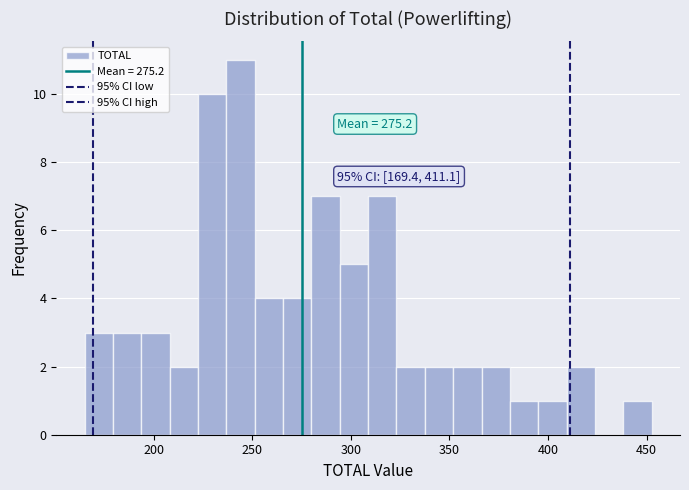

Around what value on the x-axis is the tallest bar? Give the approximate position of its centre, as read against the axis.

245